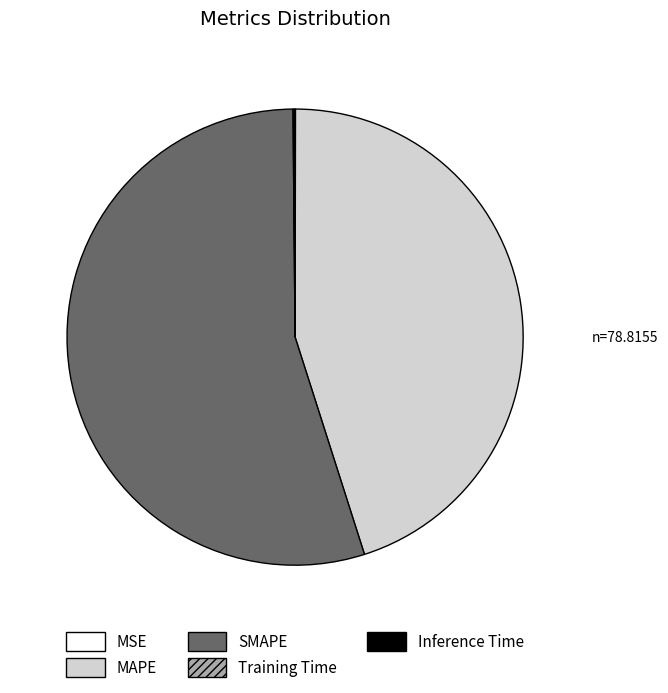

The SMAPE slice represents 66% of the pie. True or false?

False